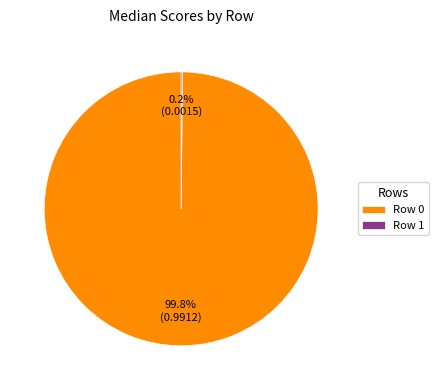

Does any single category account for the majority?

Yes